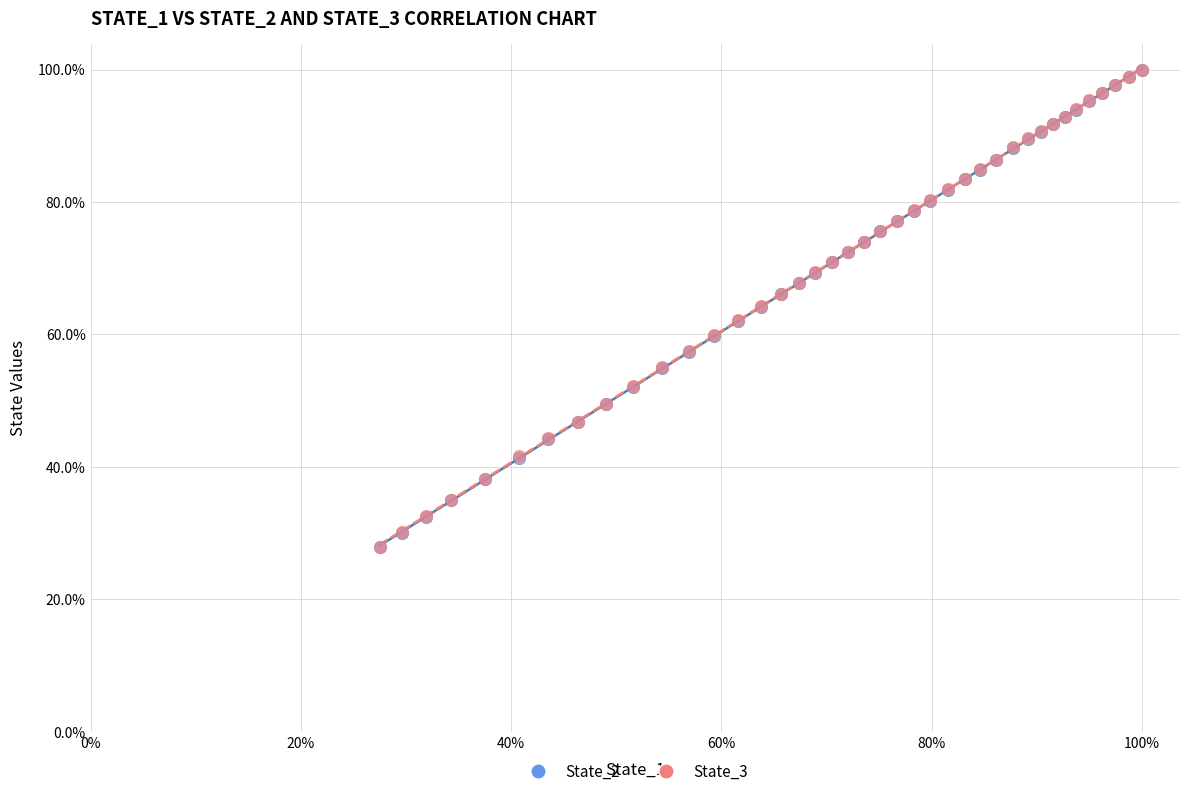

Which series has the largest Y range (max minus min)?

State_2